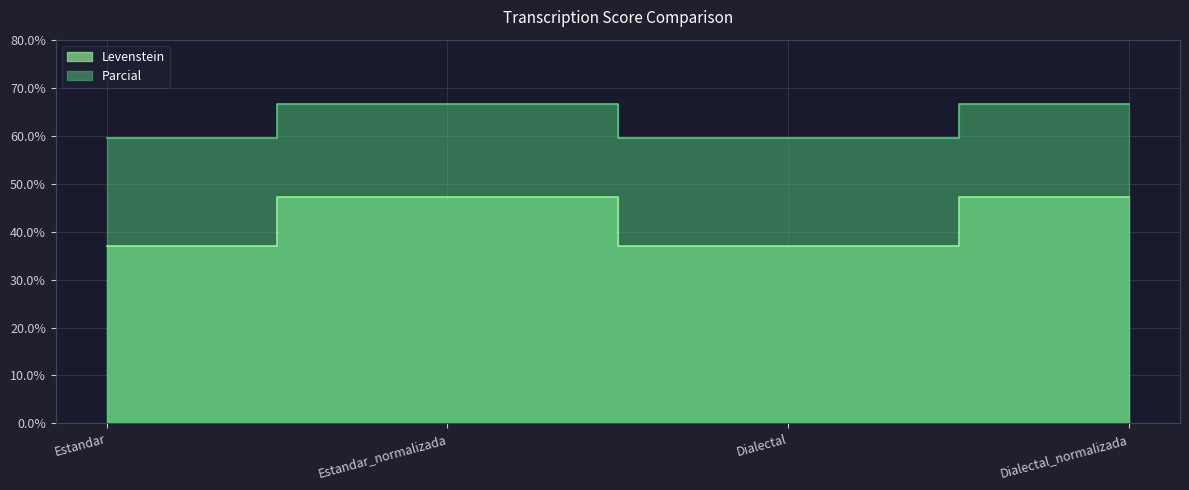

What is the total value across all series at Estandar_normalizada?

113.9